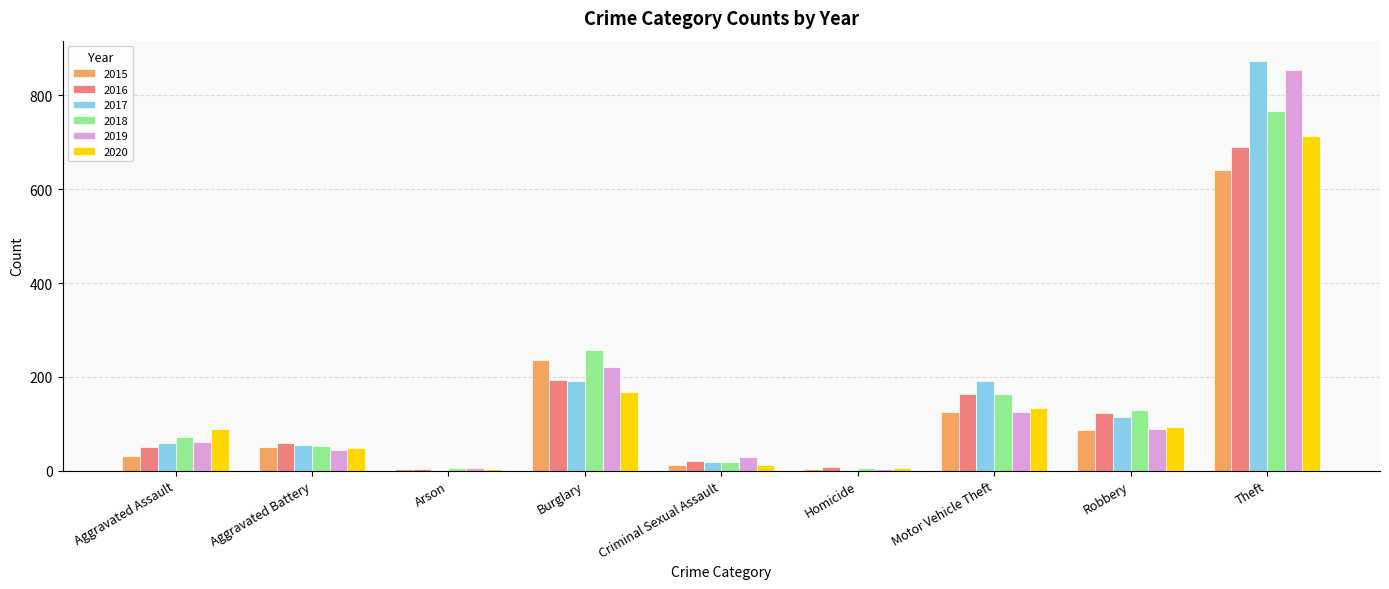

What is the highest value of the 2016 series?

689